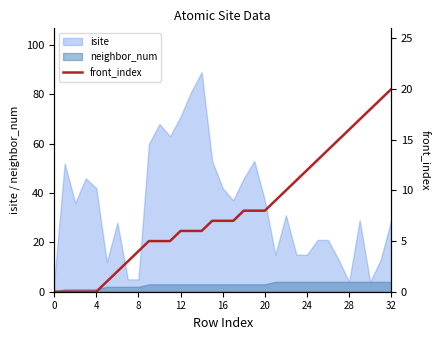

The value of neighbor_num at 12 is 3. True or false?

True